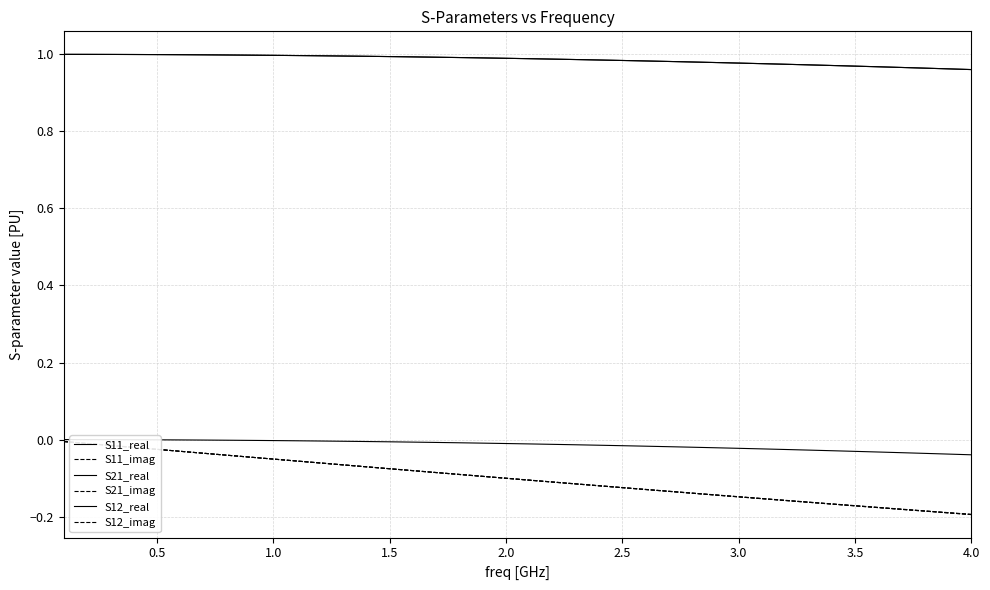

Does the chart have visible grid lines?

Yes